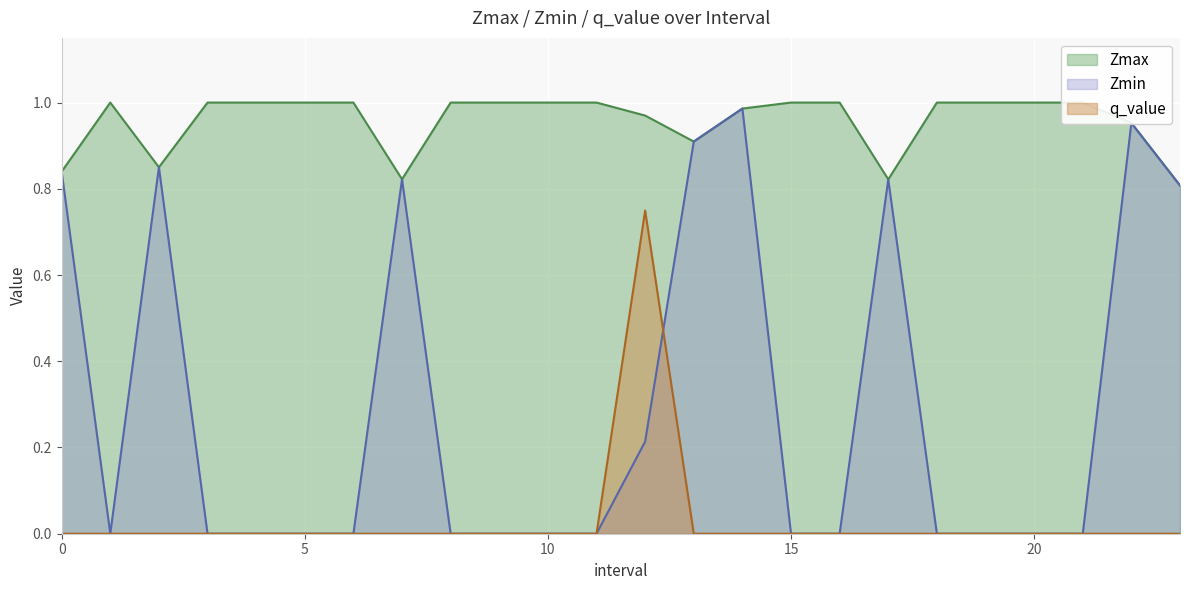

What is the value of the Zmax point at the 9th from the left?

1.0